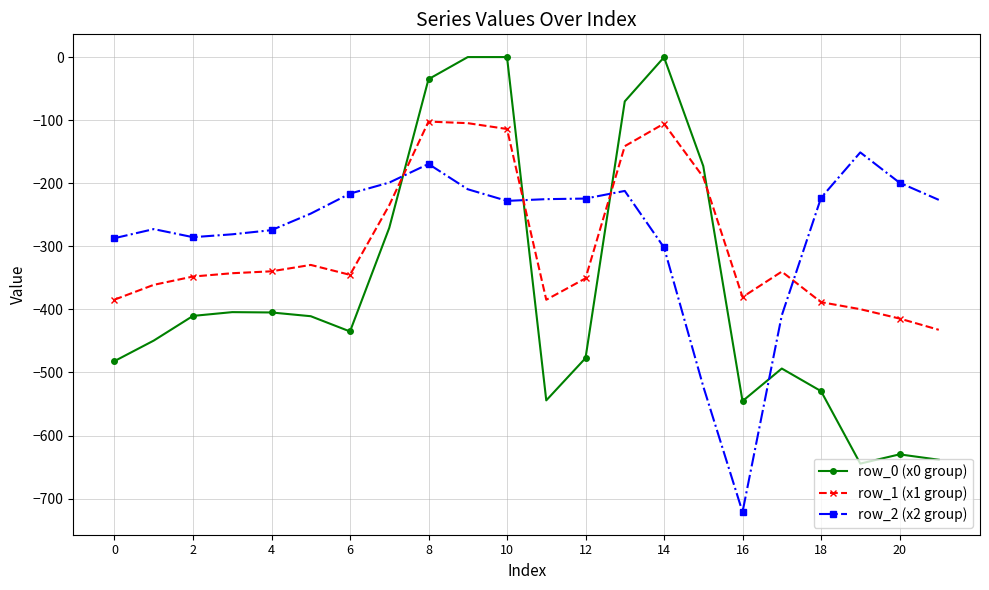

Which series has the largest range (max minus min)?

row_0 (x0 group)